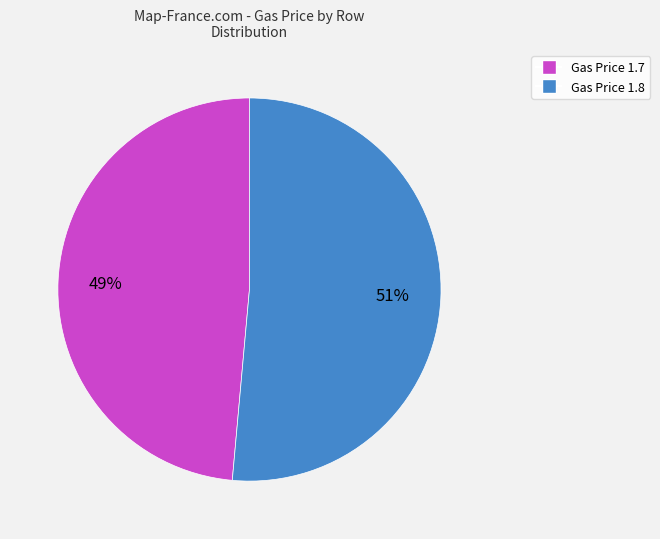

Does any single category account for the majority?

Yes